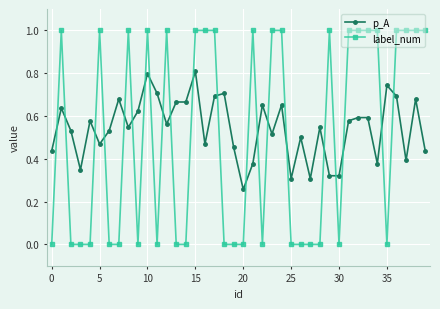

Which series has the largest range (max minus min)?

label_num